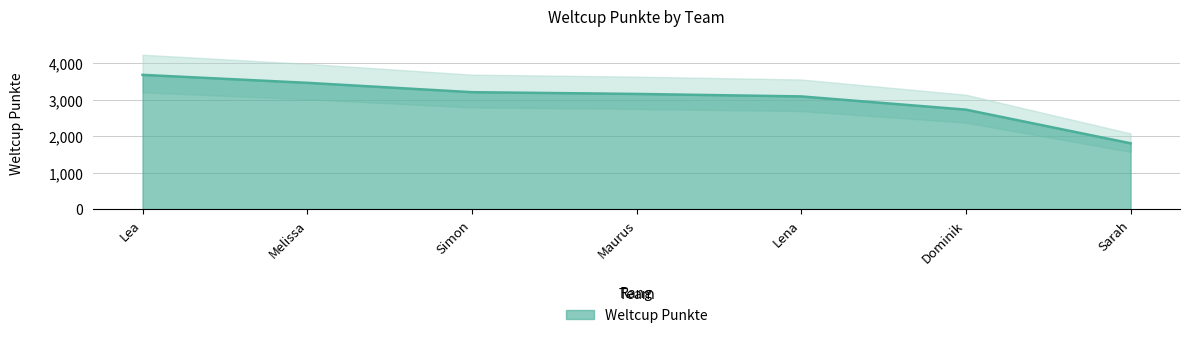

What is the difference between the second highest and minimum values?

1655